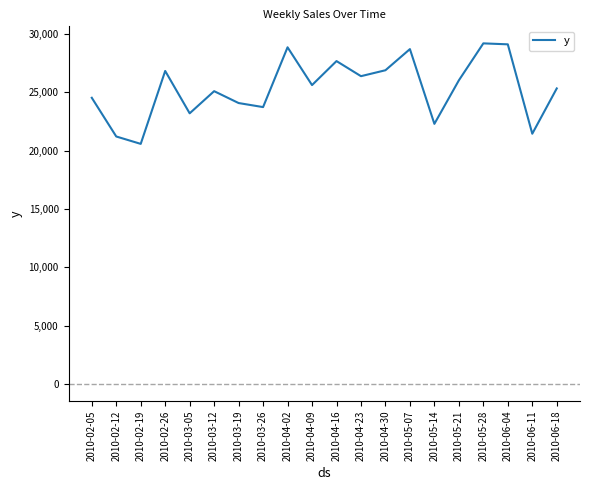

What is the smallest value displayed?

20576.0